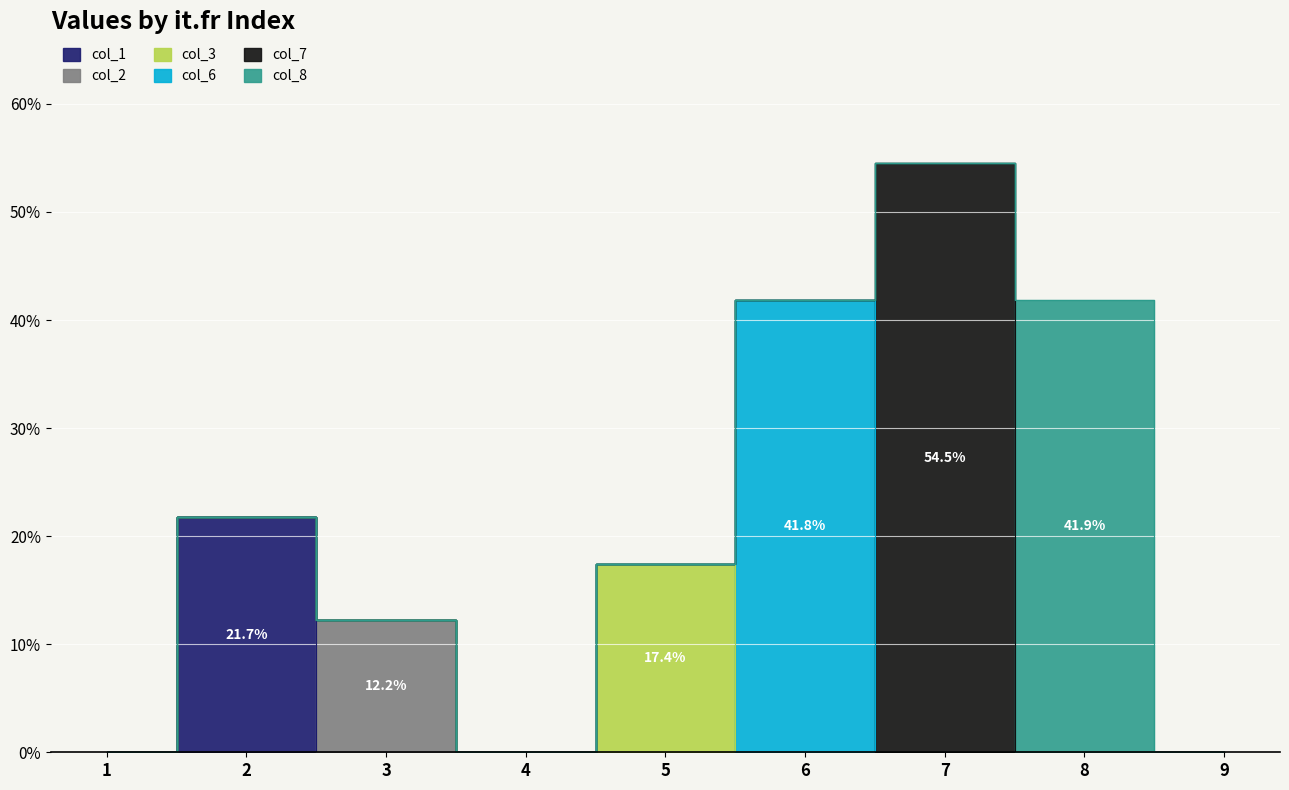

Reading right to left, transcribe all the data shown in this chart.

col_1: 9=0.0	8=0.0	7=0.0	6=0.0	5=0.0	4=0.0	3=0.0	2=0.2	1=0.0
col_2: 9=0.0	8=0.0	7=0.0	6=0.0	5=0.0	4=0.0	3=0.1	2=0.0	1=0.0
col_3: 9=0.0	8=0.0	7=0.0	6=0.0	5=0.2	4=0.0	3=0.0	2=0.0	1=0.0
col_6: 9=0.0	8=0.0	7=0.0	6=0.4	5=0.0	4=0.0	3=0.0	2=0.0	1=0.0
col_7: 9=0.0	8=0.0	7=0.5	6=0.0	5=0.0	4=0.0	3=0.0	2=0.0	1=0.0
col_8: 9=0.0	8=0.4	7=0.0	6=0.0	5=0.0	4=0.0	3=0.0	2=0.0	1=0.0